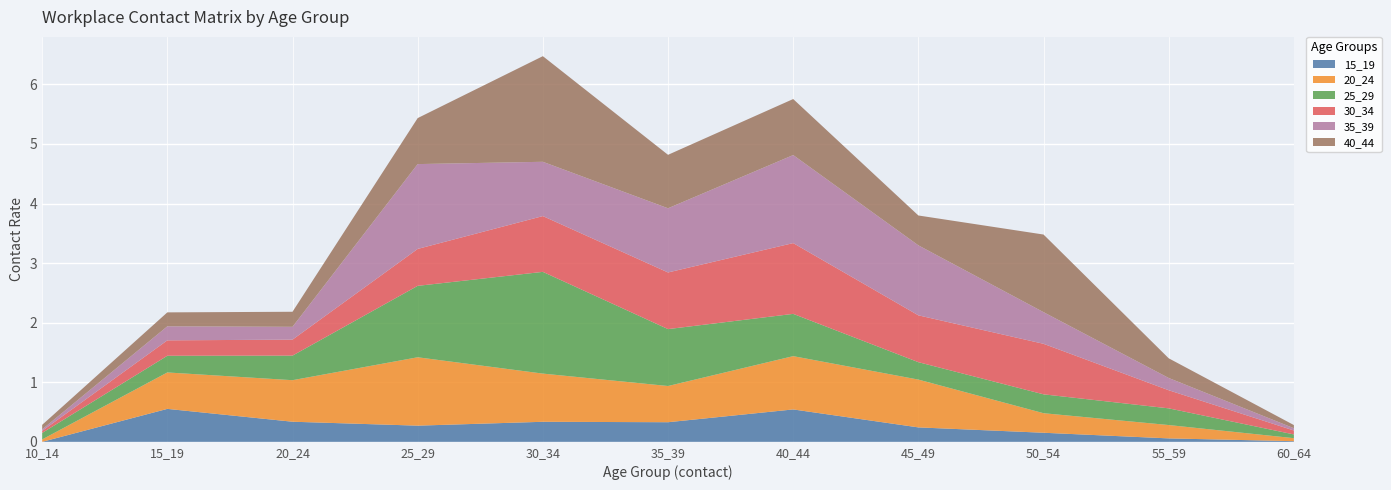

Reading left to right, list all the values displayed in this chart.

15_19: 0.0	0.6	0.3	0.3	0.3	0.3	0.5	0.2	0.2	0.1	0.0
20_24: 0.0	0.6	0.7	1.1	0.8	0.6	0.9	0.8	0.3	0.2	0.1
25_29: 0.1	0.3	0.4	1.2	1.7	1.0	0.7	0.3	0.3	0.3	0.1
30_34: 0.0	0.3	0.3	0.6	0.9	1.0	1.2	0.8	0.8	0.3	0.1
35_39: 0.0	0.2	0.2	1.4	0.9	1.1	1.5	1.2	0.5	0.2	0.0
40_44: 0.1	0.2	0.3	0.8	1.8	0.9	0.9	0.5	1.3	0.3	0.1